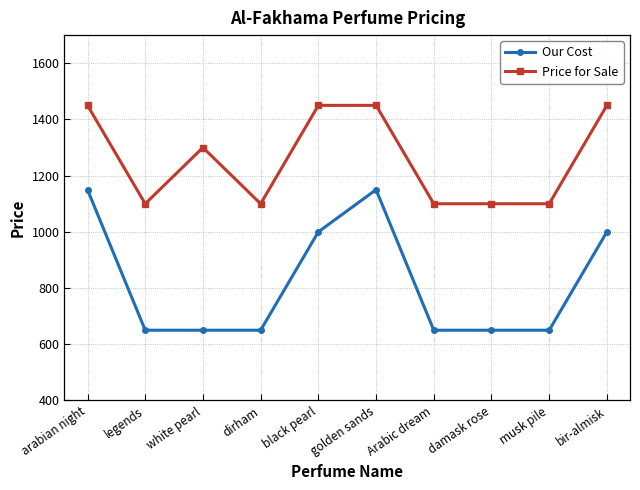

What is the difference between the second highest and second lowest values in the Price for Sale series?

350